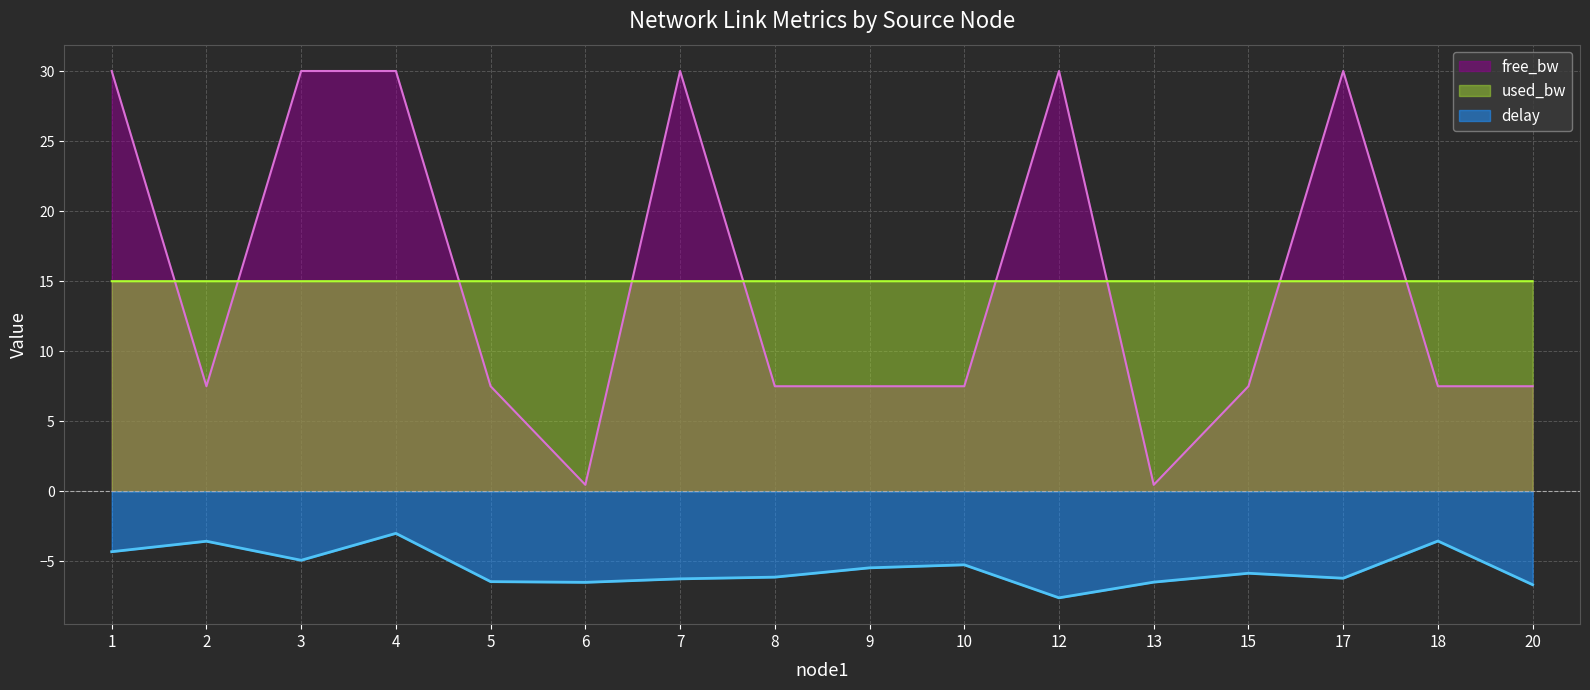

True or false: used_bw and delay intersect in this chart.

False